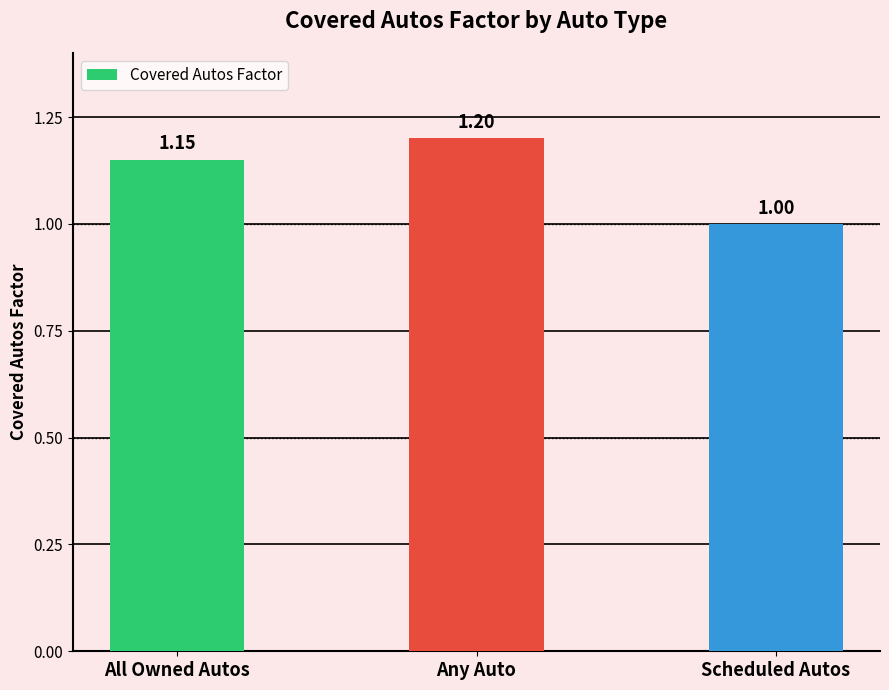

List the labels in order of value, smallest first.

Scheduled Autos, All Owned Autos, Any Auto